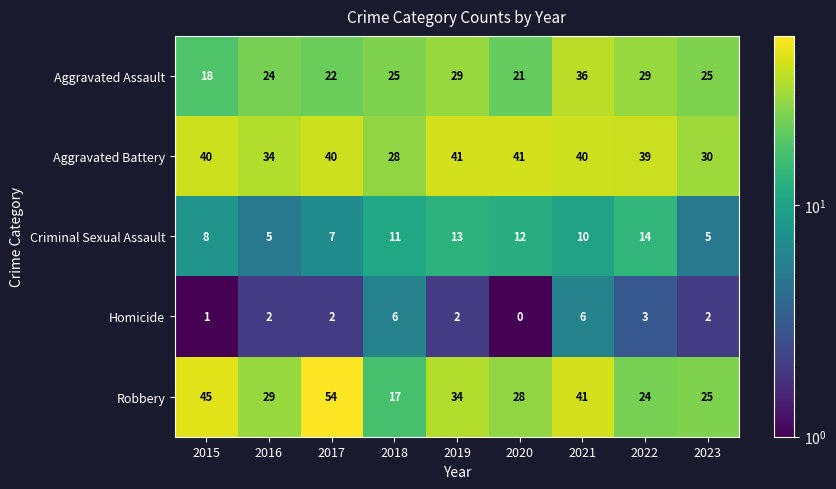

At how many categories does at least one series exceed 12?

9